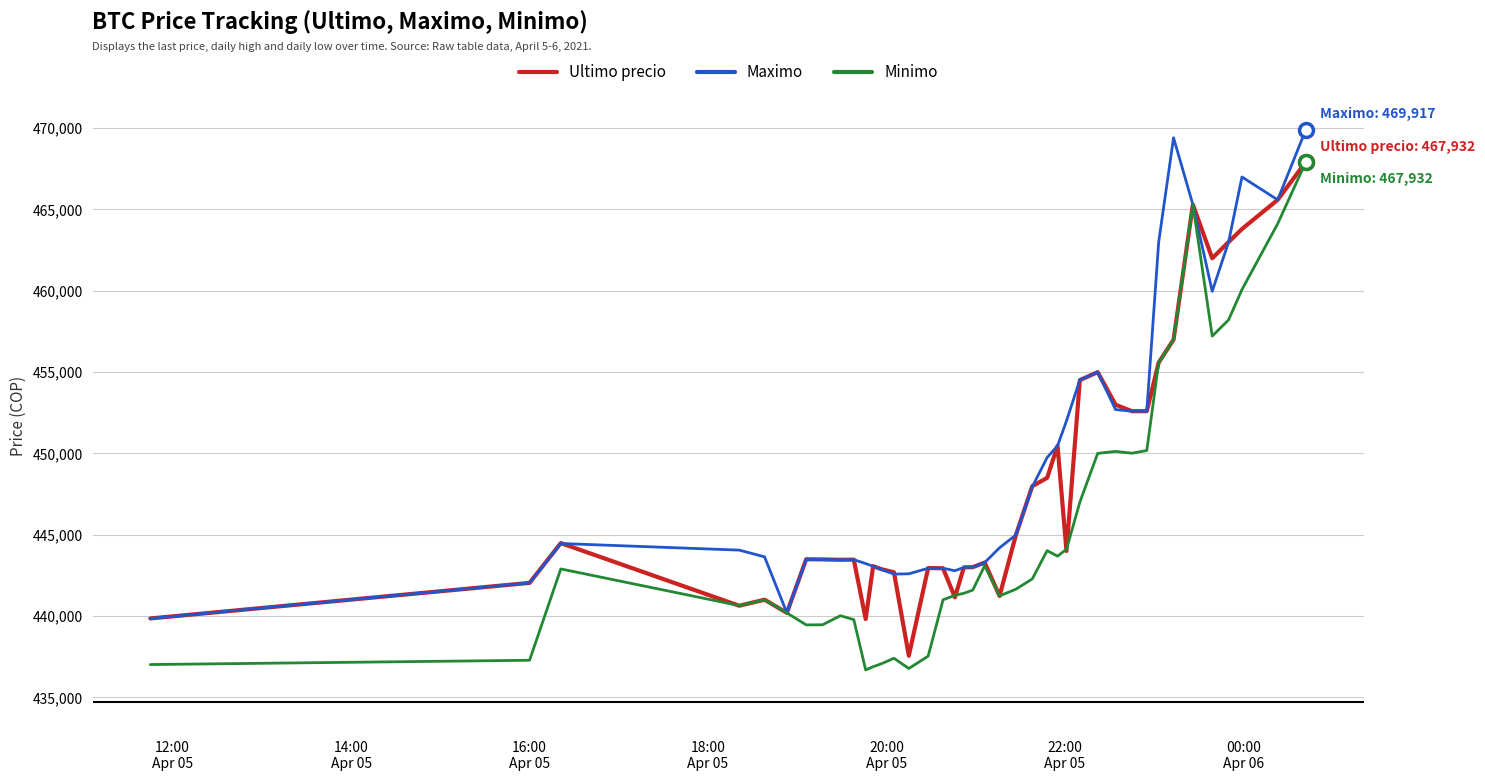

Which series has the widest spread of values?

Minimo